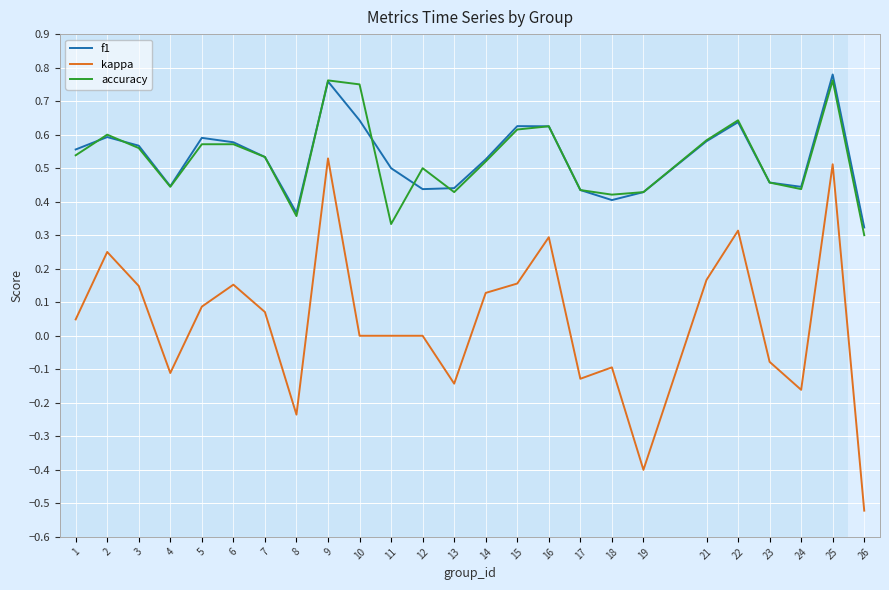

Between 6 and 26, which series saw the biggest shift?

kappa